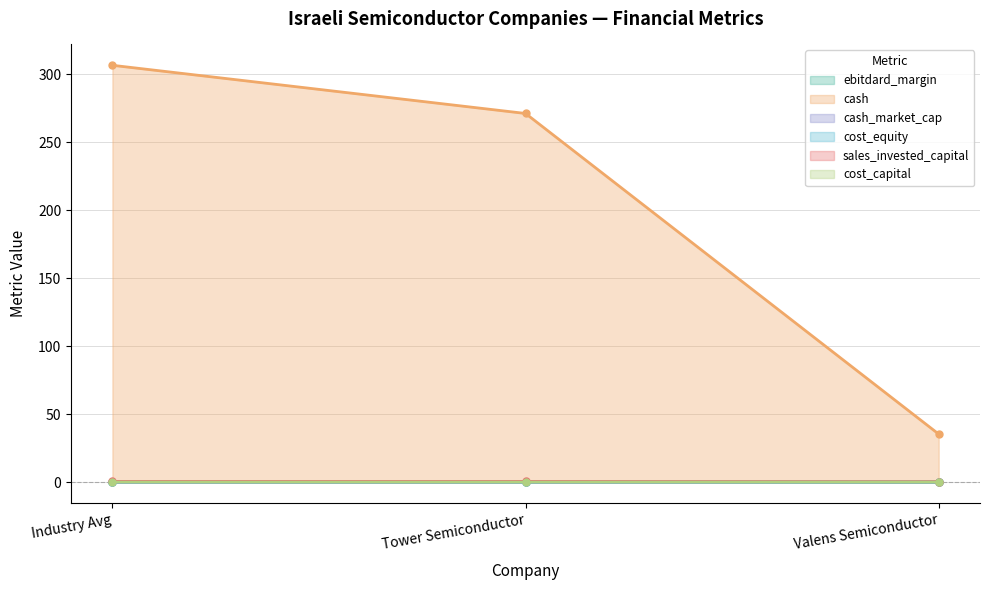

What are all the series names shown in the legend?

ebitdard_margin, cash, cash_market_cap, cost_equity, sales_invested_capital, cost_capital